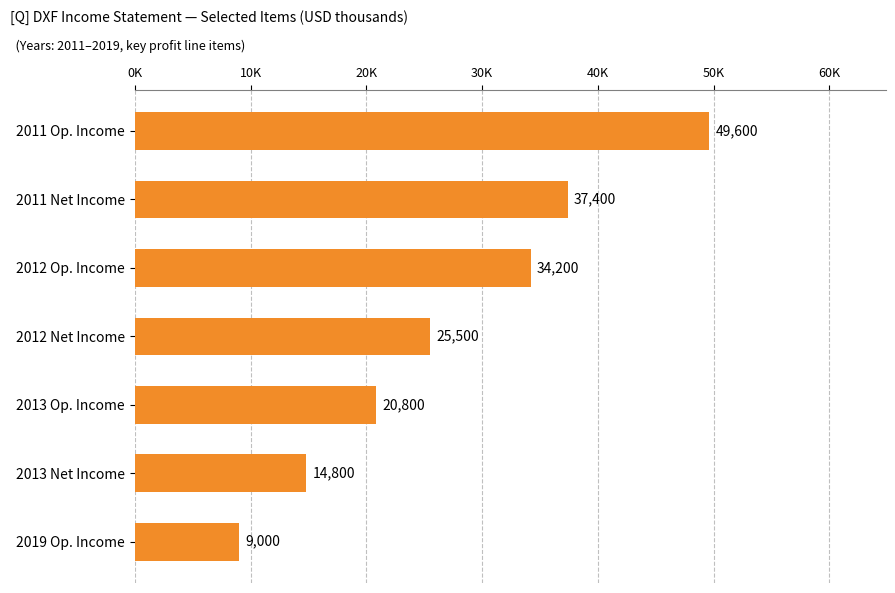

What is the minimum value shown in the chart?

9000